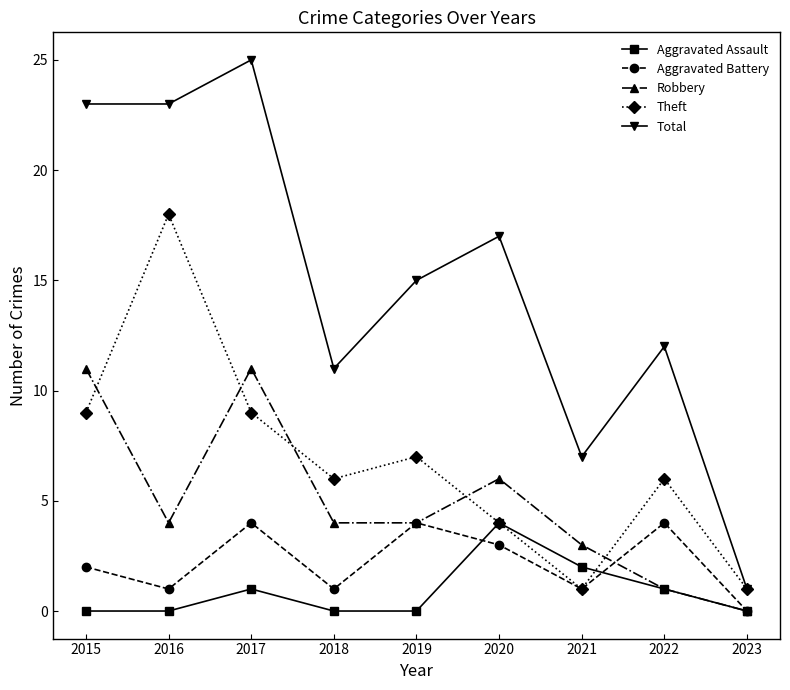

How many series are shown in this chart?

5